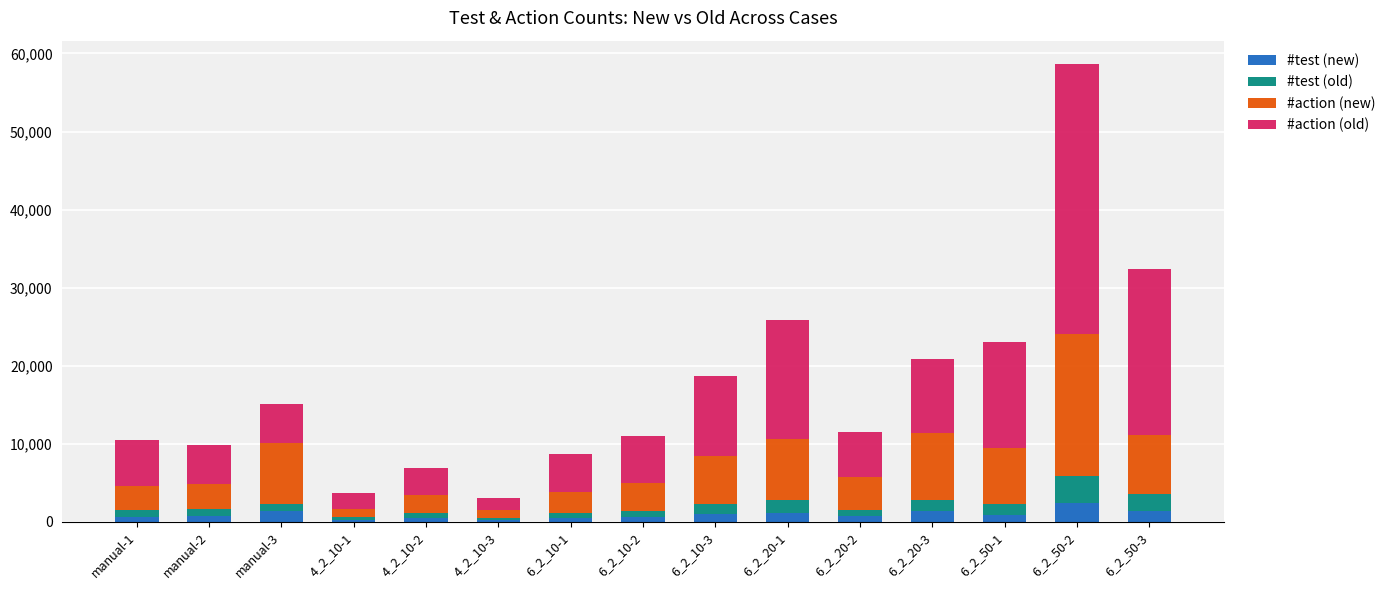

What are all the series names shown in the legend?

#test (new), #test (old), #action (new), #action (old)